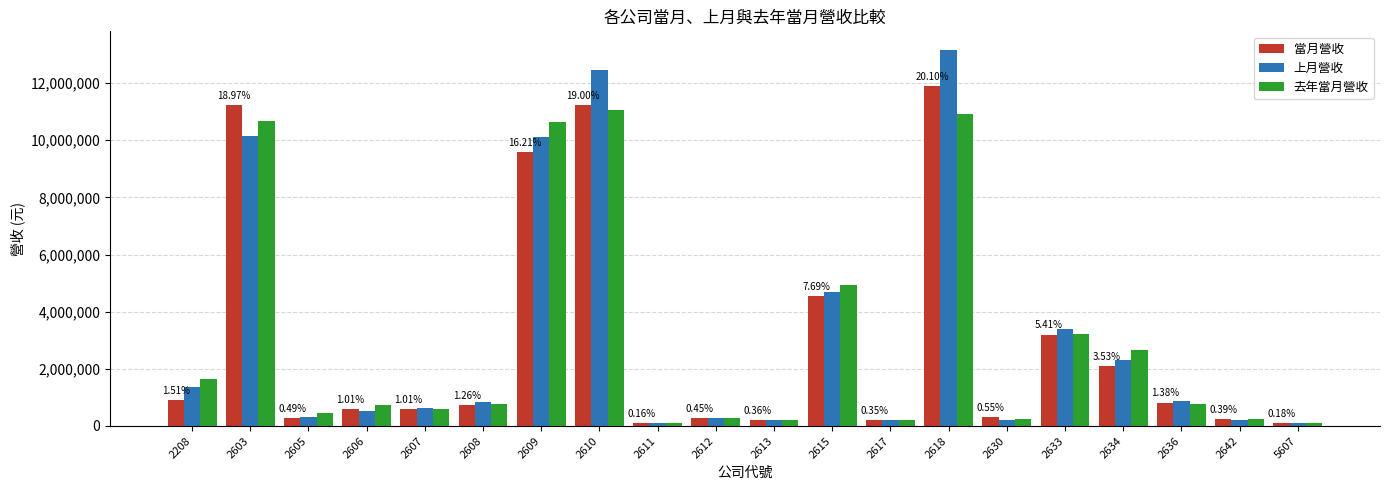

What is the difference between the 上月營收 values at 2611 and 2603?

10038206